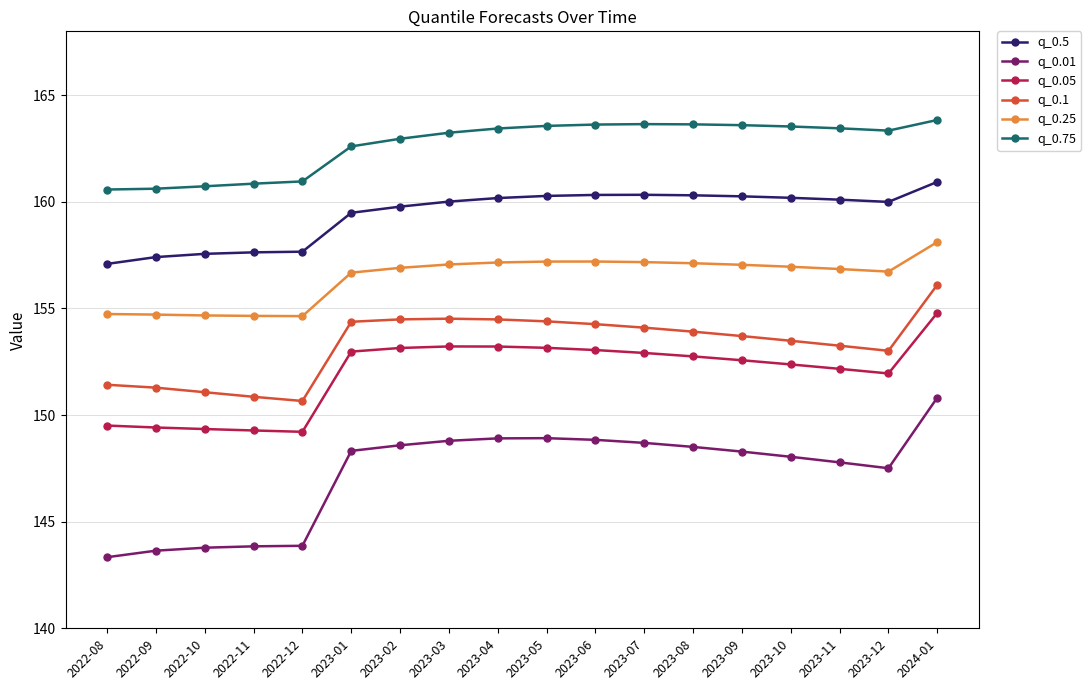

True or false: q_0.75 and q_0.01 cross at least once.

False